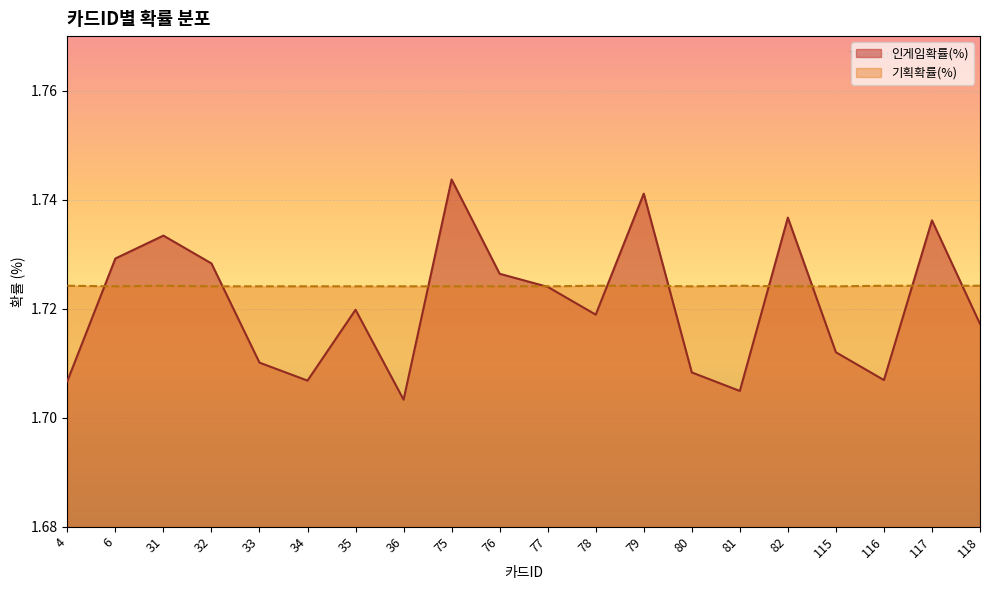

Between 6 and 33, which series saw the biggest shift?

인게임확률(%)